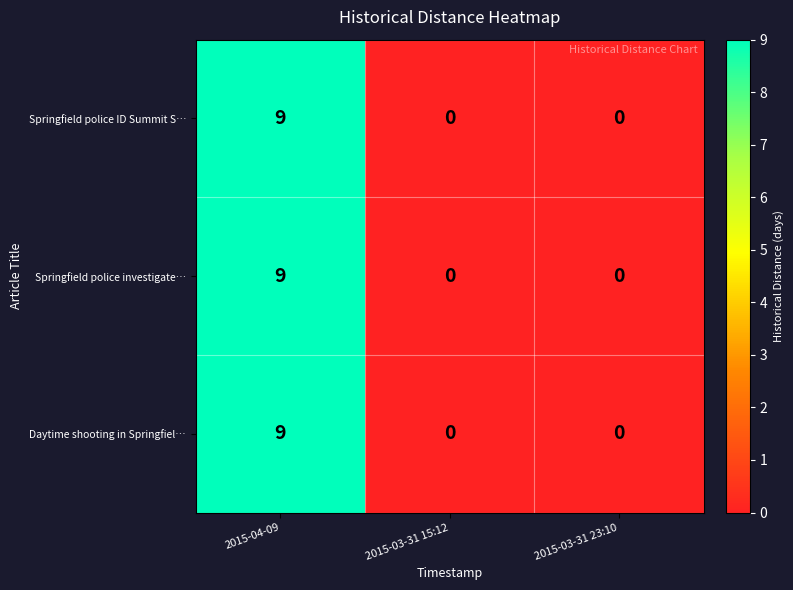

How many Springfield police investigate… values are between 0 and 9?

3